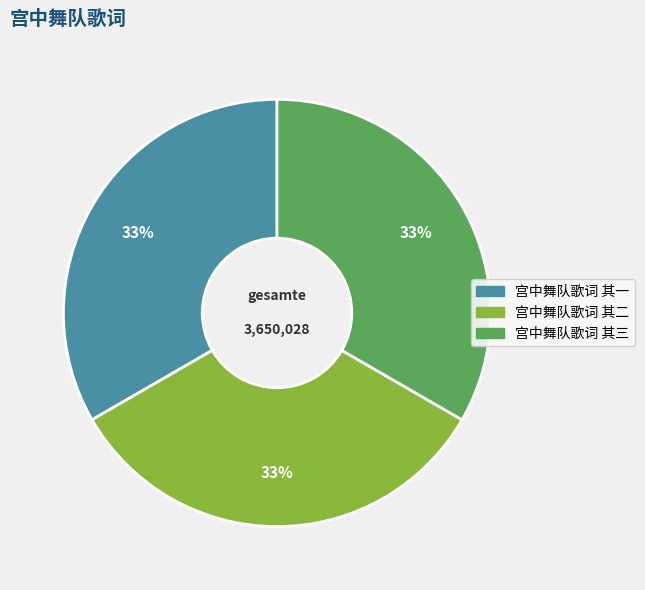

Combined, do 宫中舞队歌词 其三 and 宫中舞队歌词 其一 account for over 50%?

Yes